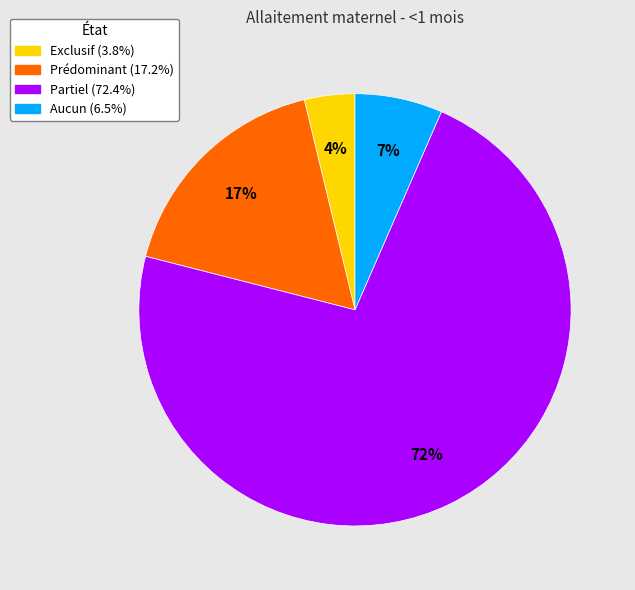

Count the number of slices in the pie.

4